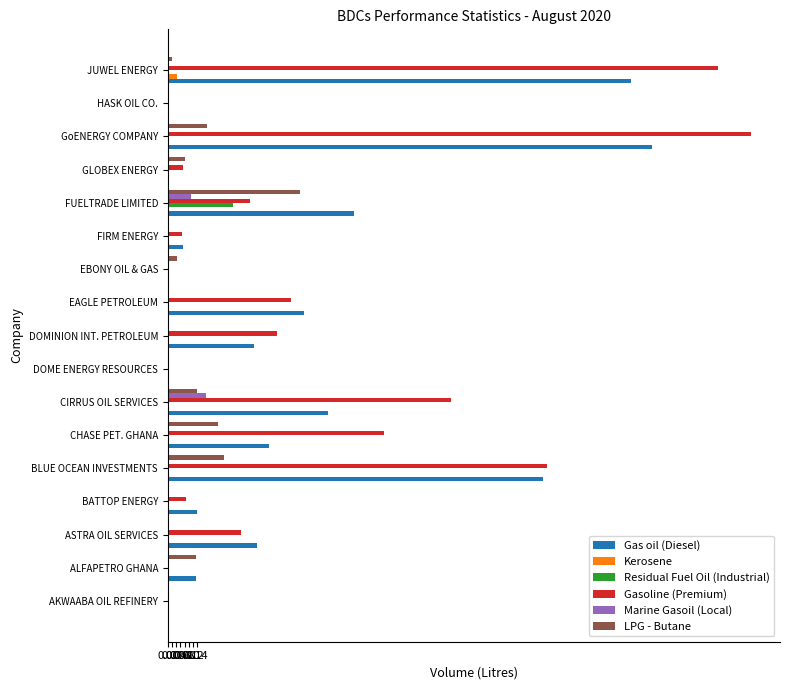

What is the sum of all Gas oil (Diesel) values?

10.3